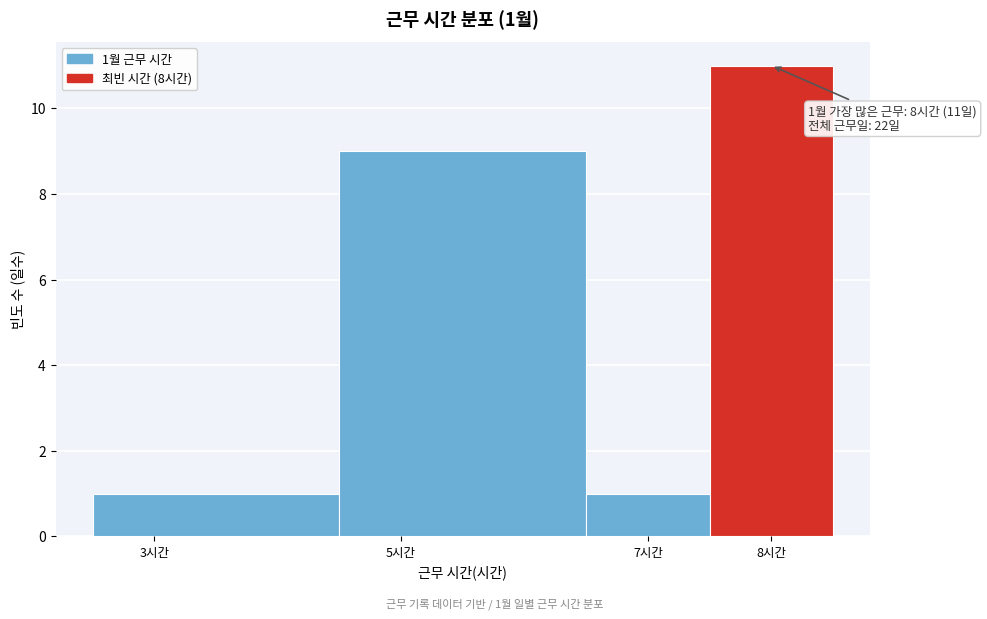

Which range on the x-axis has the tallest bar?

7.5 to 8.5